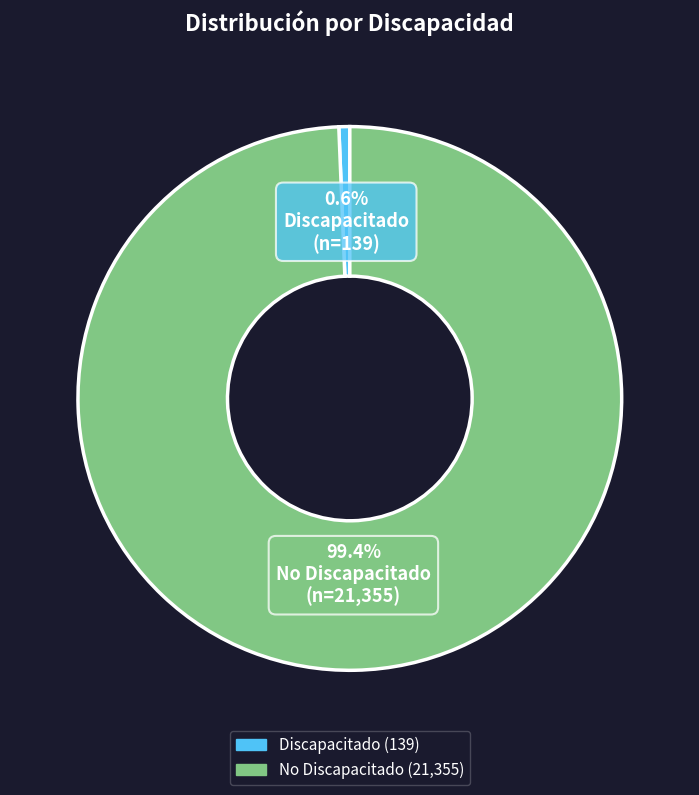

The Discapacitado slice represents 10% of the pie. True or false?

False